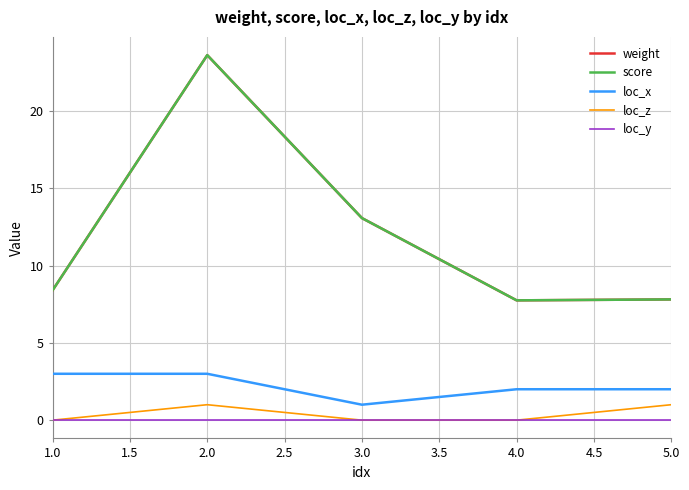

Is the value of loc_y at 3.0 greater than the value of weight at 1.0?

No